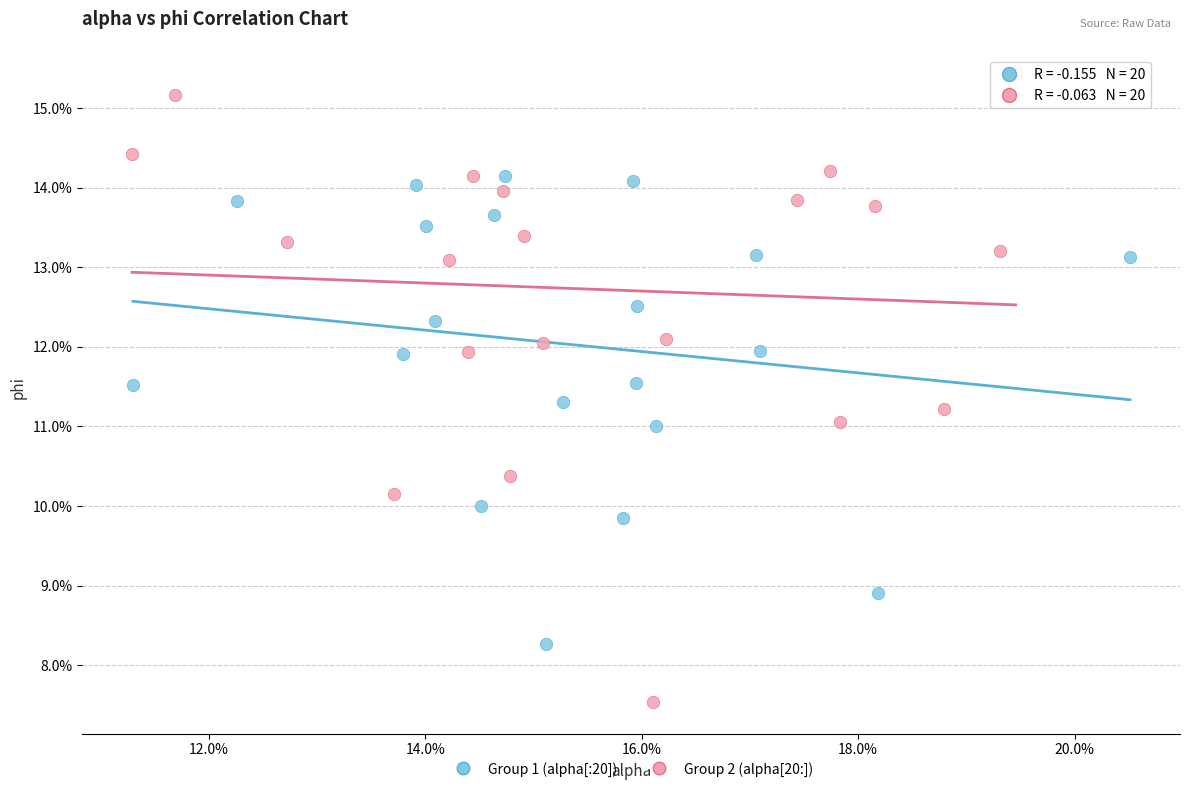

Which series has the widest spread of Y values?

Group 2 (alpha[20:])